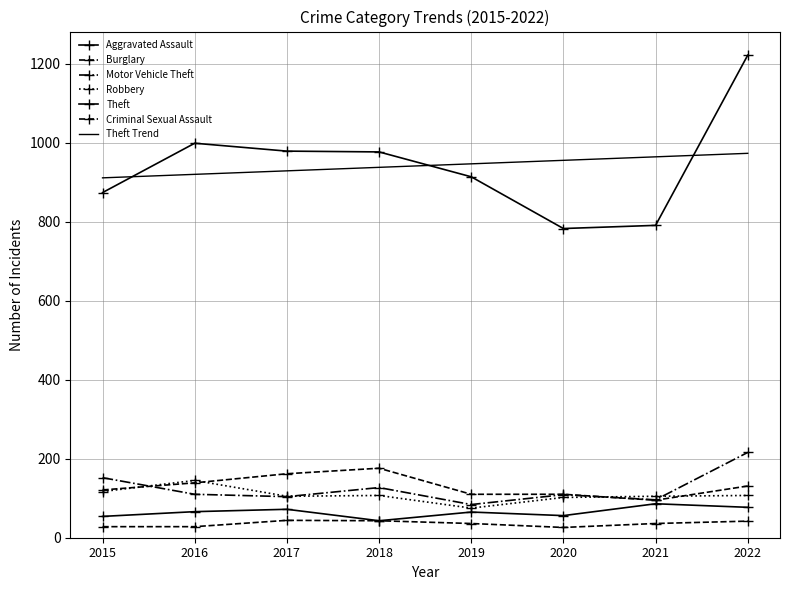

At which category does the chart reach its peak across all series?

2022